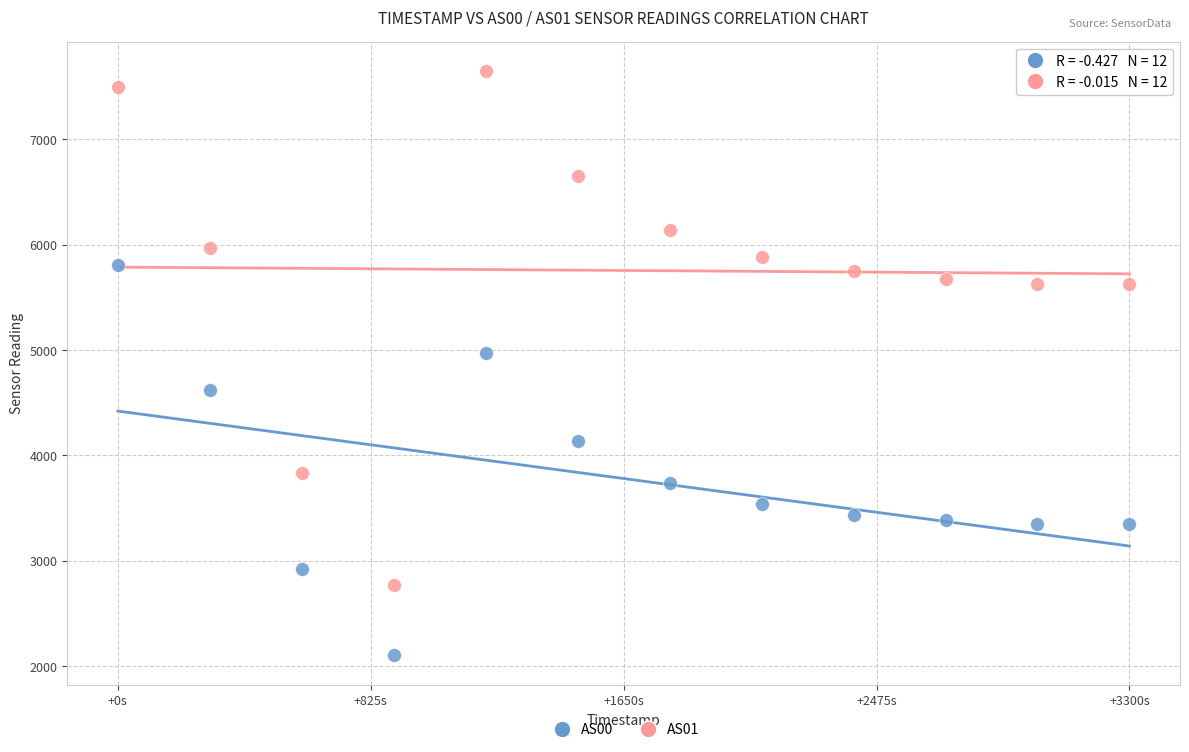

Across all data points, what is the range of X values (max minus min)?

3300